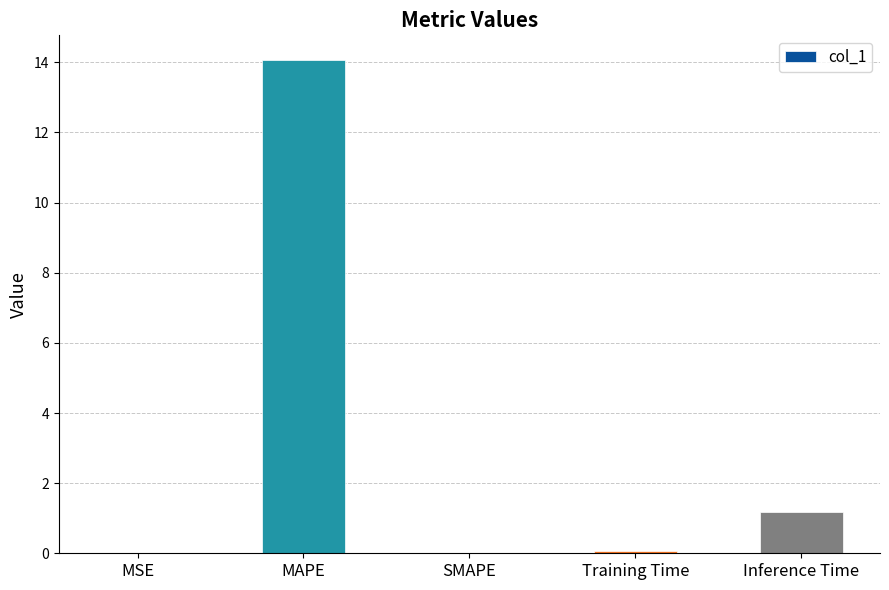

Which has a higher value, MSE or Inference Time?

Inference Time